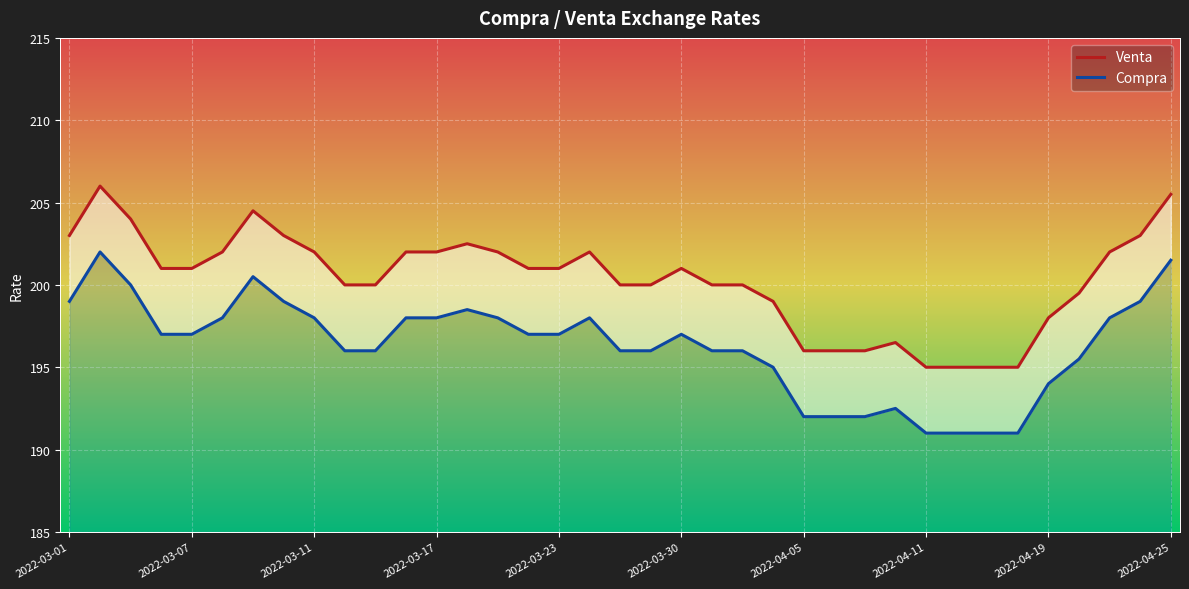

Reading left to right, what are all the values shown in this chart?

Venta: 203.0	206.0	204.0	201.0	201.0	202.0	204.5	203.0	202.0	200.0	200.0	202.0	202.0	202.5	202.0	201.0	201.0	202.0	200.0	200.0	201.0	200.0	200.0	199.0	196.0	196.0	196.0	196.5	195.0	195.0	195.0	195.0	198.0	199.5	202.0	203.0	205.5
Compra: 199.0	202.0	200.0	197.0	197.0	198.0	200.5	199.0	198.0	196.0	196.0	198.0	198.0	198.5	198.0	197.0	197.0	198.0	196.0	196.0	197.0	196.0	196.0	195.0	192.0	192.0	192.0	192.5	191.0	191.0	191.0	191.0	194.0	195.5	198.0	199.0	201.5